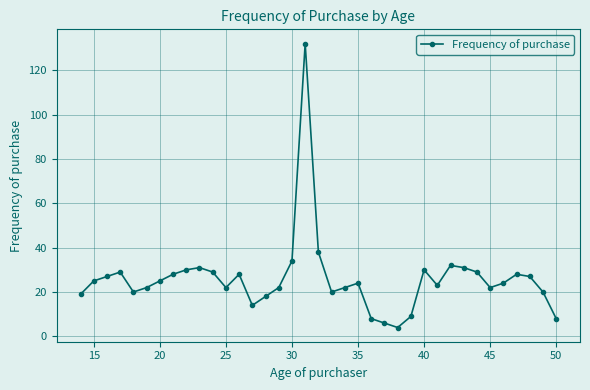

What is the sum of all values?

960